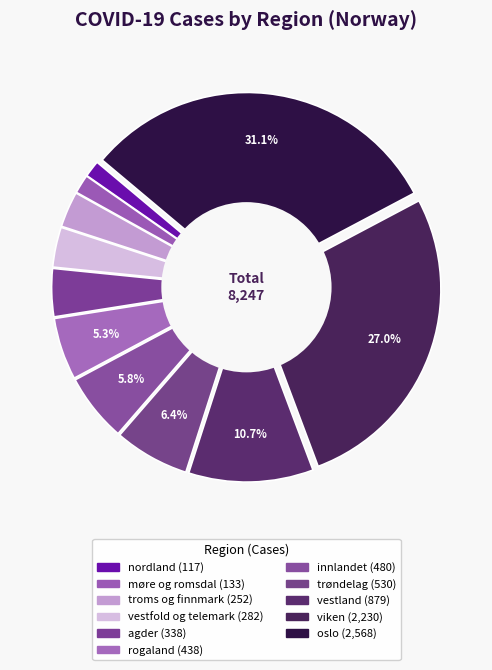

Count the number of slices in the pie.

11